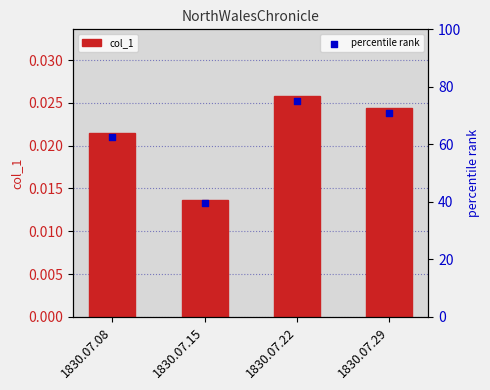

What is the total value across all series at 1830.07.29?

70.8